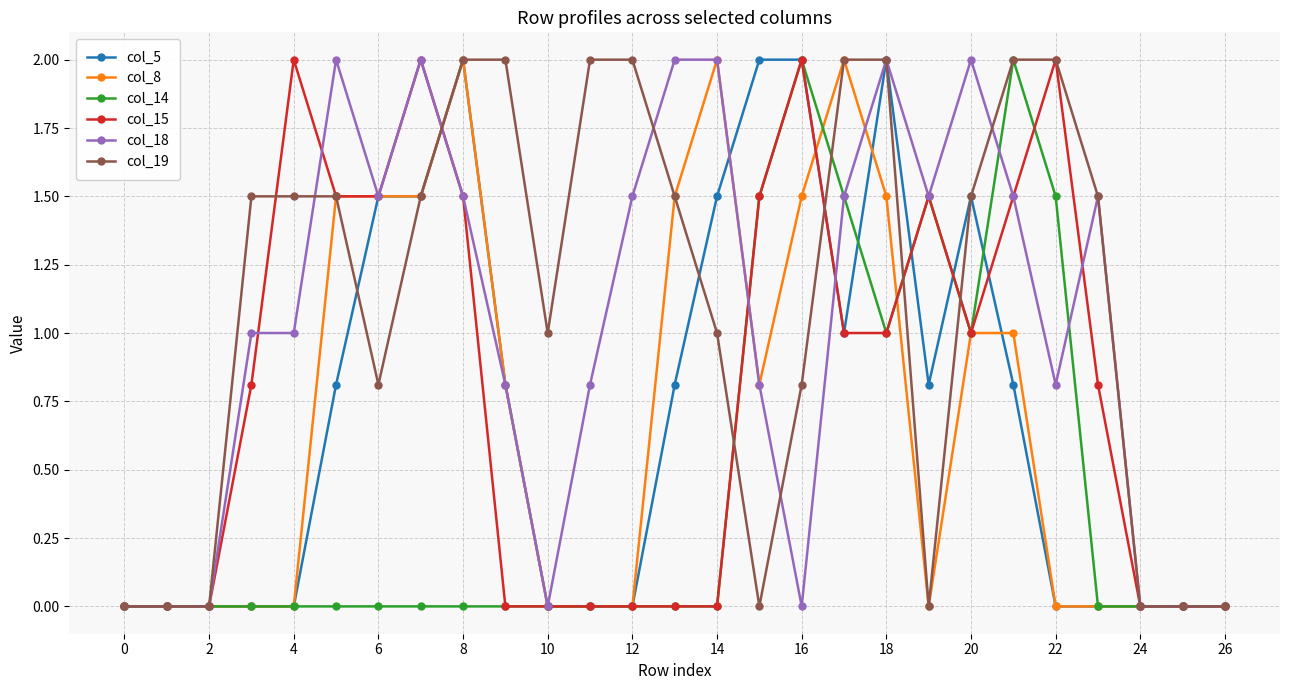

Reading left to right, transcribe all the data shown in this chart.

col_5: 0.0	0.0	0.0	0.0	0.0	0.8	1.5	1.5	2.0	0.8	0.0	0.0	0.0	0.8	1.5	2.0	2.0	1.0	2.0	0.8	1.5	0.8	0.0	0.0	0.0	0.0	0.0
col_8: 0.0	0.0	0.0	0.0	0.0	1.5	1.5	1.5	2.0	0.8	0.0	0.0	0.0	1.5	2.0	0.8	1.5	2.0	1.5	0.0	1.0	1.0	0.0	0.0	0.0	0.0	0.0
col_14: 0.0	0.0	0.0	0.0	0.0	0.0	0.0	0.0	0.0	0.0	0.0	0.0	0.0	0.0	0.0	1.5	2.0	1.5	1.0	1.5	1.0	2.0	1.5	0.0	0.0	0.0	0.0
col_15: 0.0	0.0	0.0	0.8	2.0	1.5	1.5	2.0	1.5	0.0	0.0	0.0	0.0	0.0	0.0	1.5	2.0	1.0	1.0	1.5	1.0	1.5	2.0	0.8	0.0	0.0	0.0
col_18: 0.0	0.0	0.0	1.0	1.0	2.0	1.5	2.0	1.5	0.8	0.0	0.8	1.5	2.0	2.0	0.8	0.0	1.5	2.0	1.5	2.0	1.5	0.8	1.5	0.0	0.0	0.0
col_19: 0.0	0.0	0.0	1.5	1.5	1.5	0.8	1.5	2.0	2.0	1.0	2.0	2.0	1.5	1.0	0.0	0.8	2.0	2.0	0.0	1.5	2.0	2.0	1.5	0.0	0.0	0.0